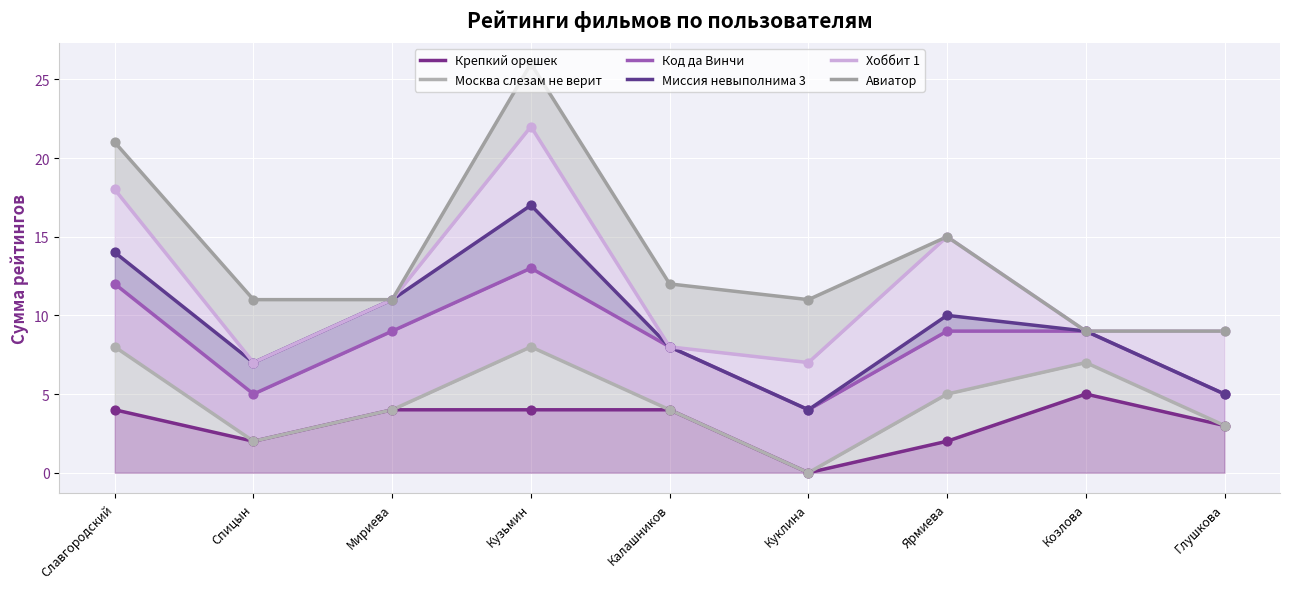

What are all the series names shown in the legend?

Крепкий орешек, Москва слезам не верит, Код да Винчи, Миссия невыполнима 3, Хоббит 1, Авиатор